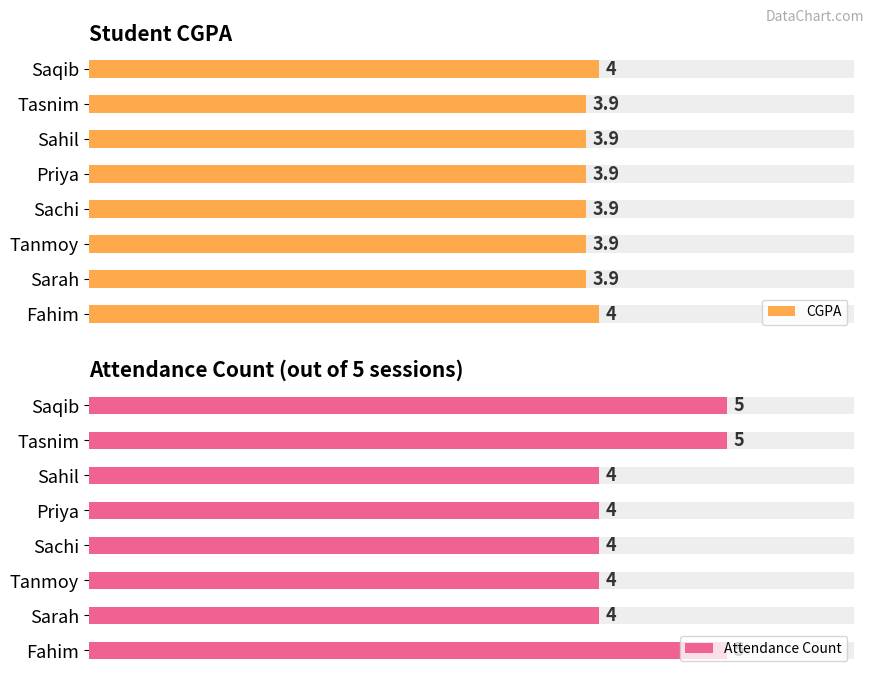

Is it true that CGPA equals 6.6 at Priya?

False